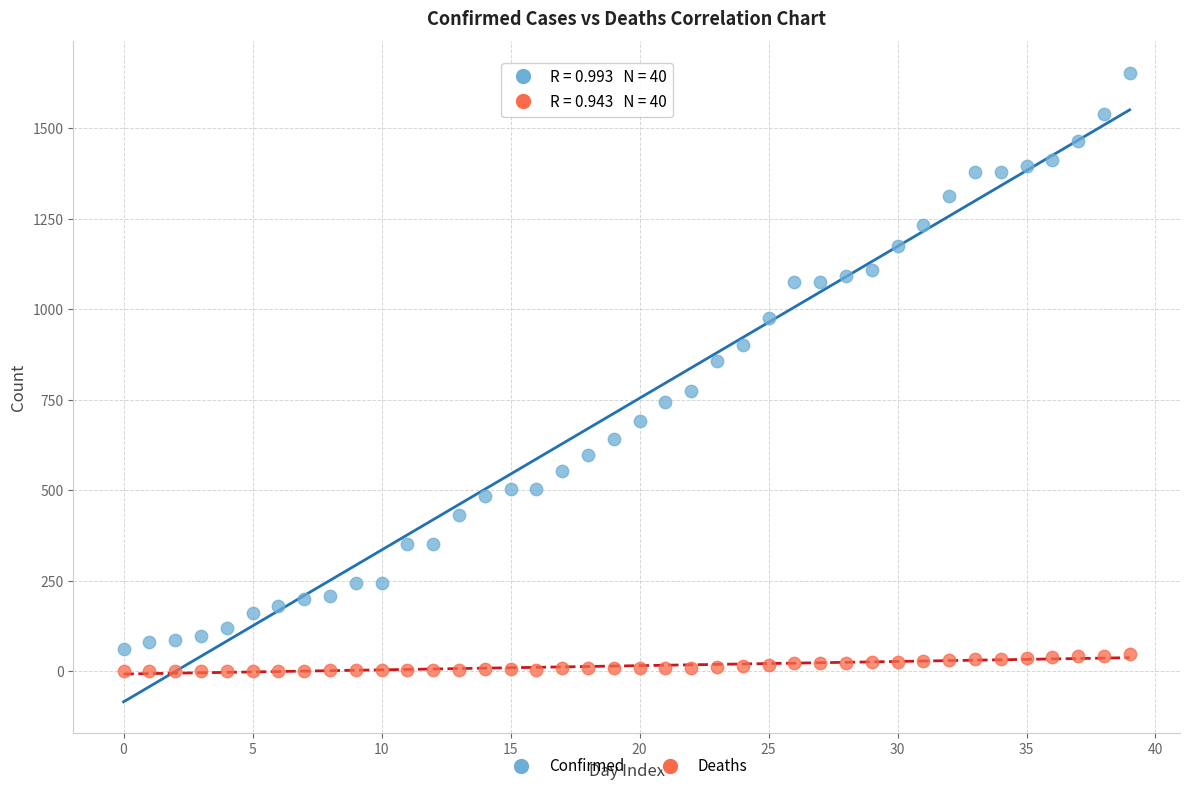

Across all data points, what is the range of Y values (max minus min)?

1654